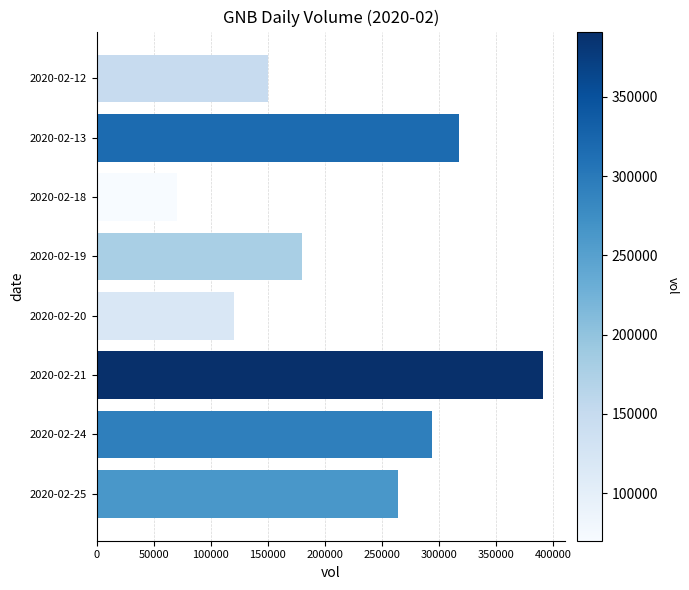

What is the sum of all values?

1786500